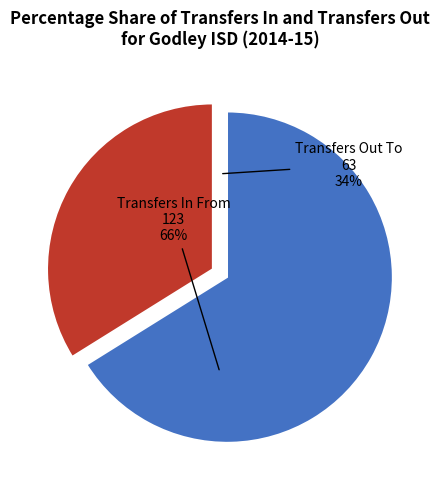

Is there any slice that represents more than half of the pie?

Yes